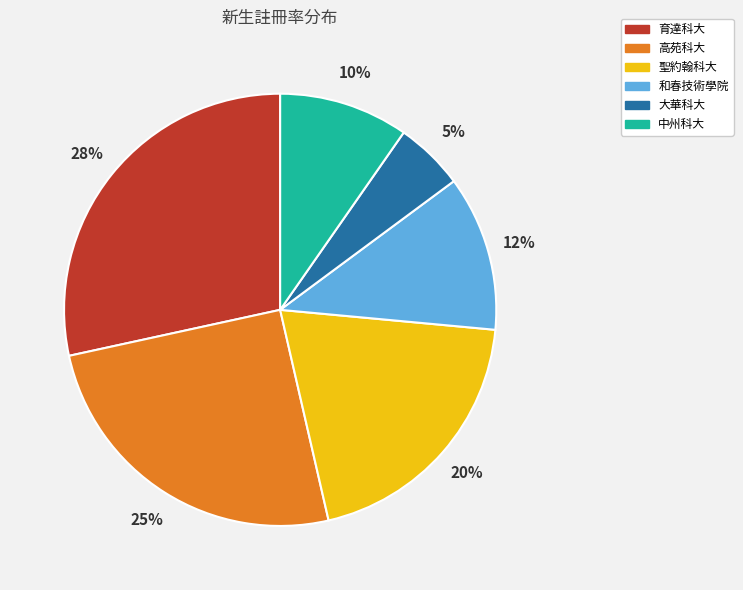

The 和春技術學院 slice represents 12% of the pie. True or false?

True